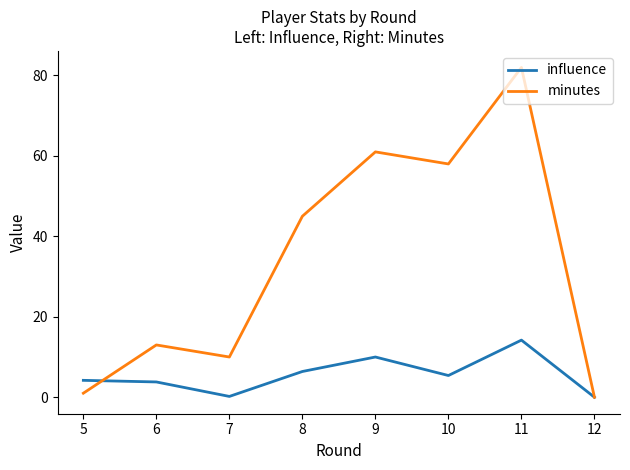

Which series has the widest spread of values?

minutes